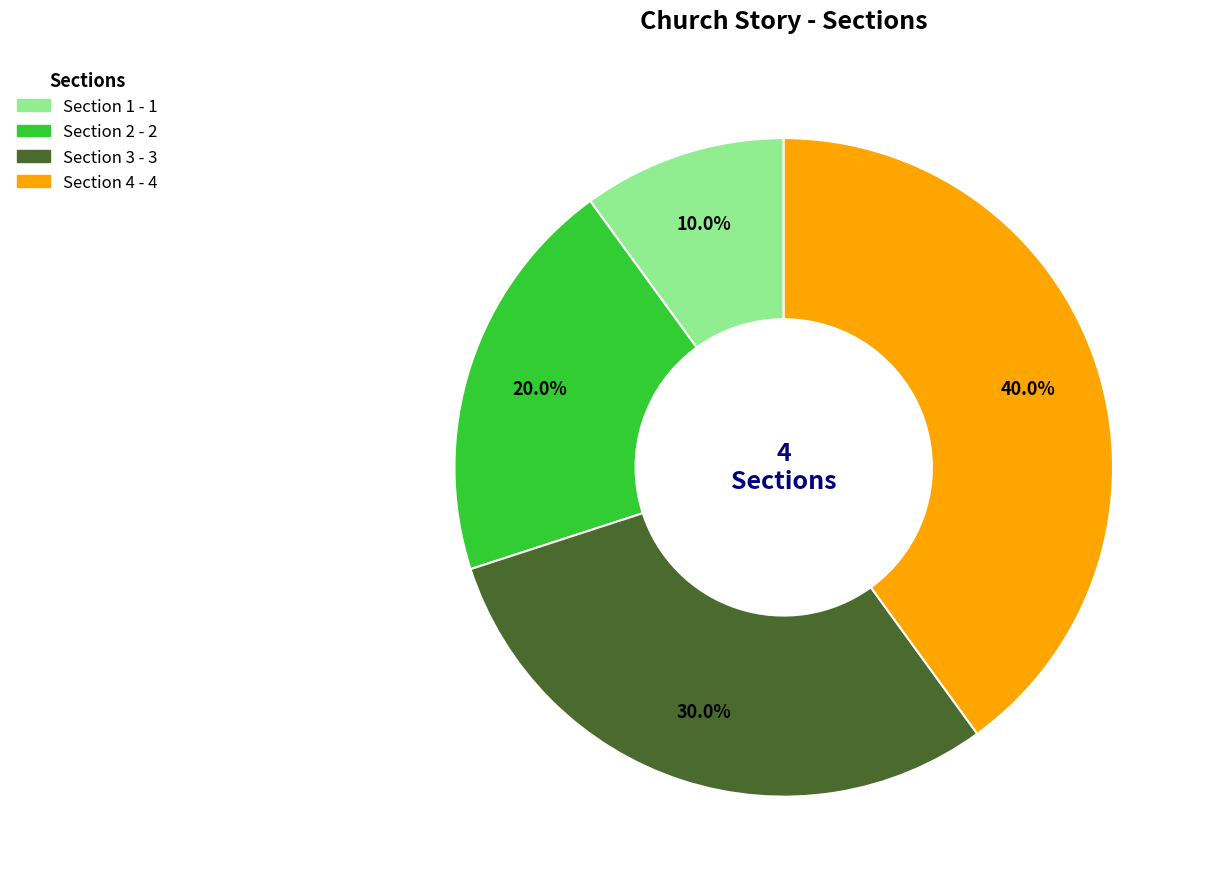

Does any single category account for the majority?

No